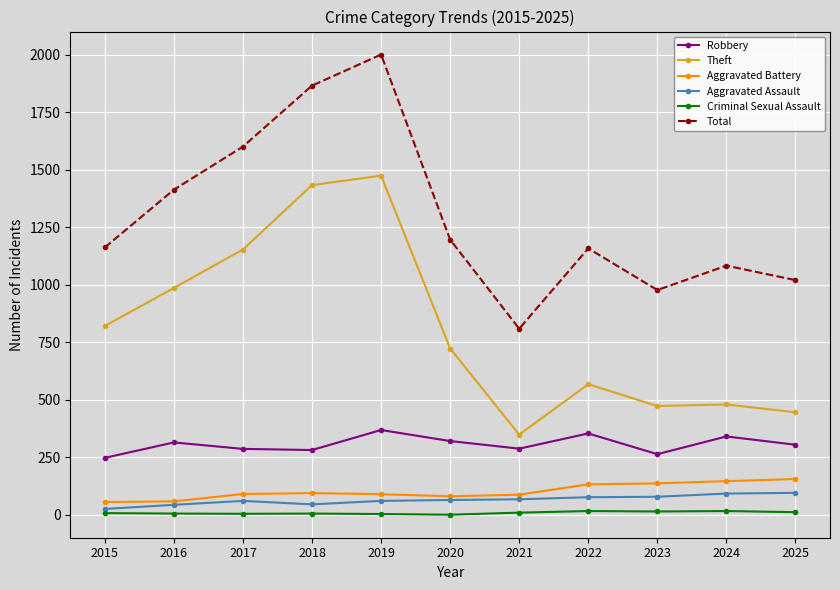

The Theft series shows 1474 at 2019. True or false?

True